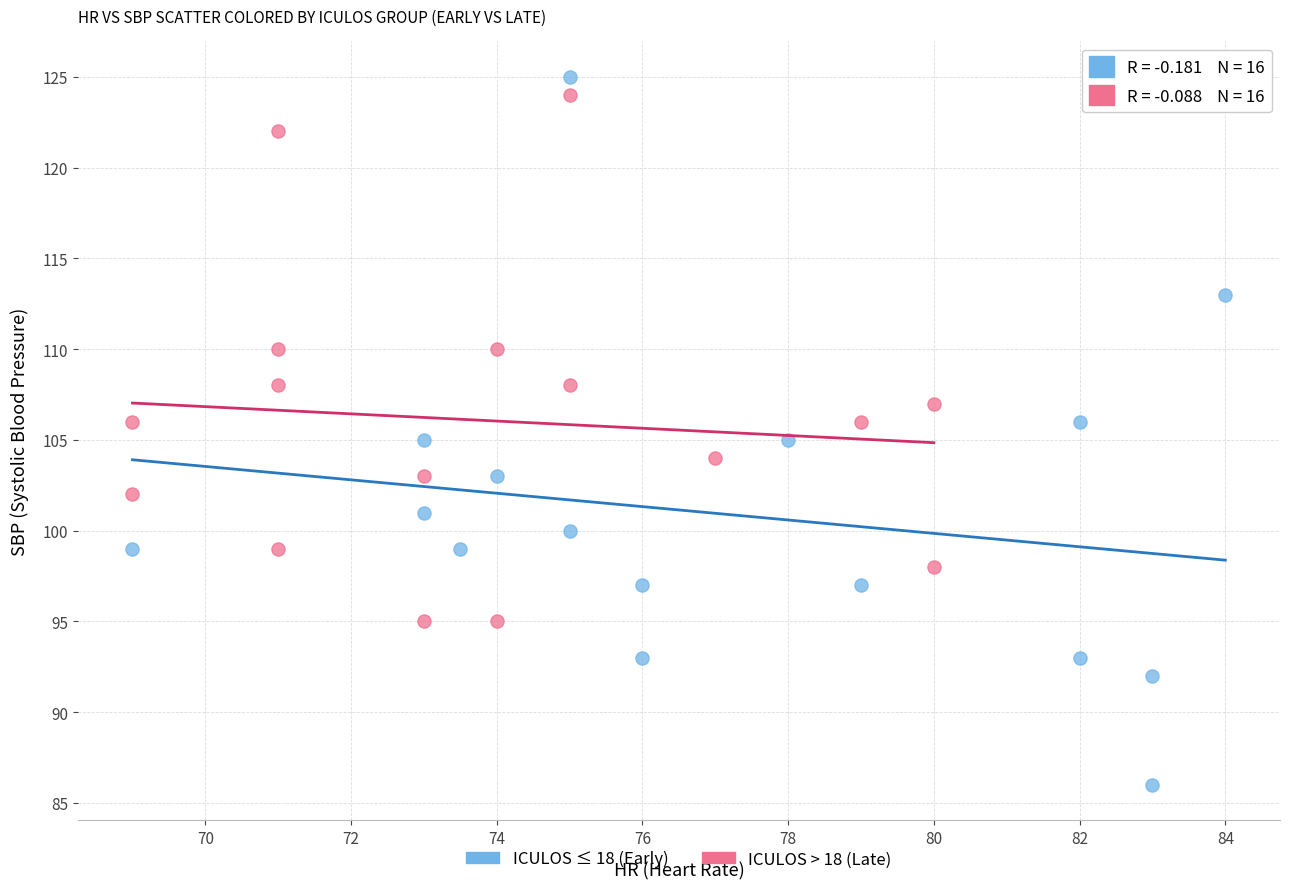

Which series reaches the minimum Y coordinate?

ICULOS ≤ 18 (Early)